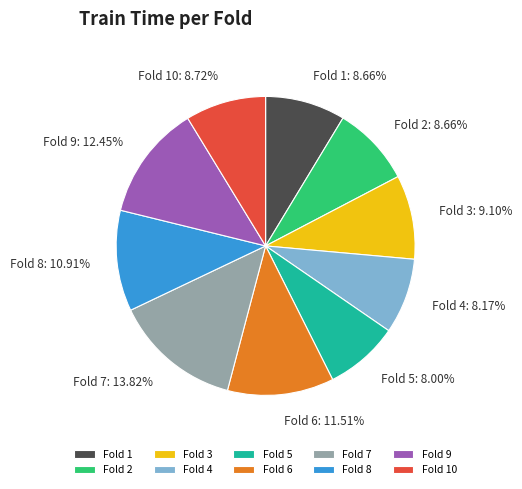

How many slices are in this pie chart?

10